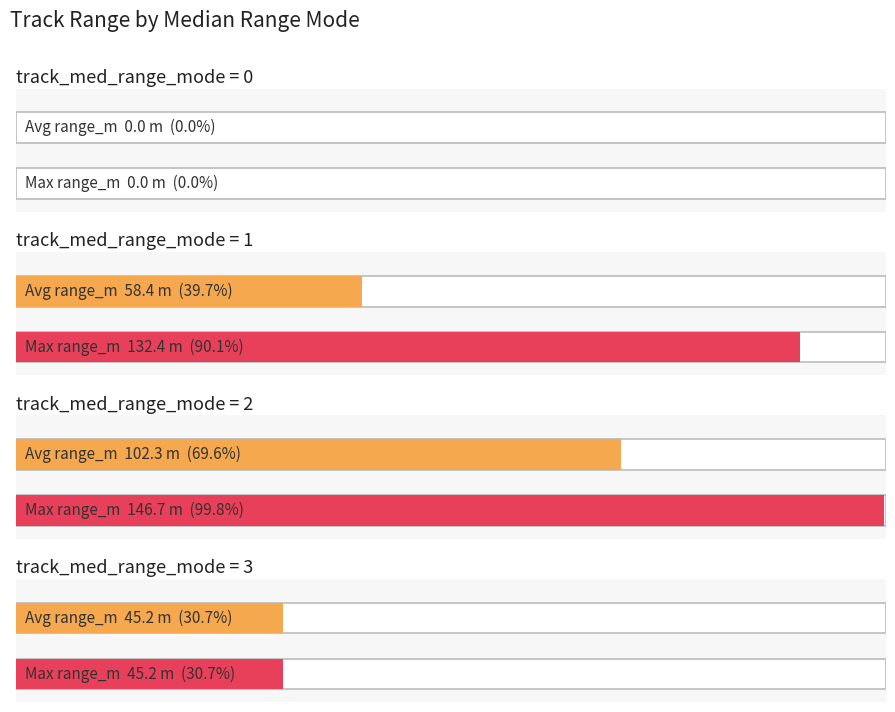

Between 23 and 10, which is larger?

23